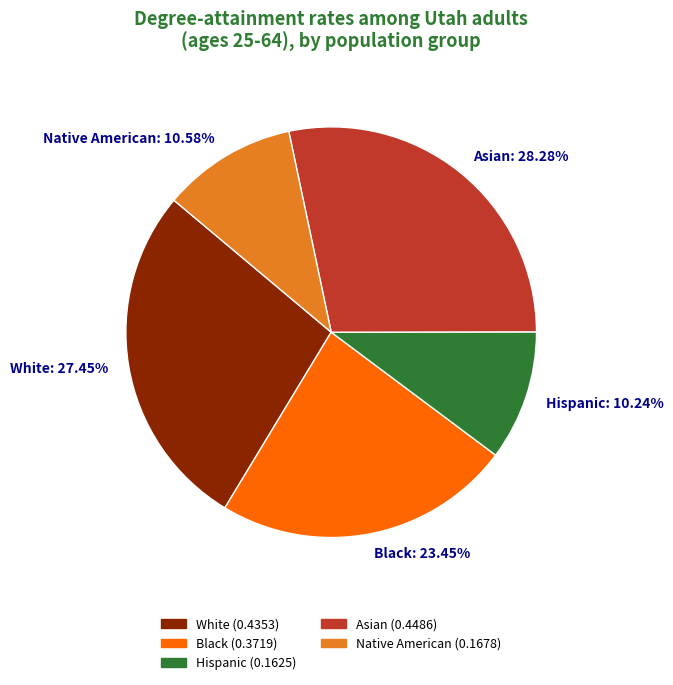

How many slices are in this pie chart?

5